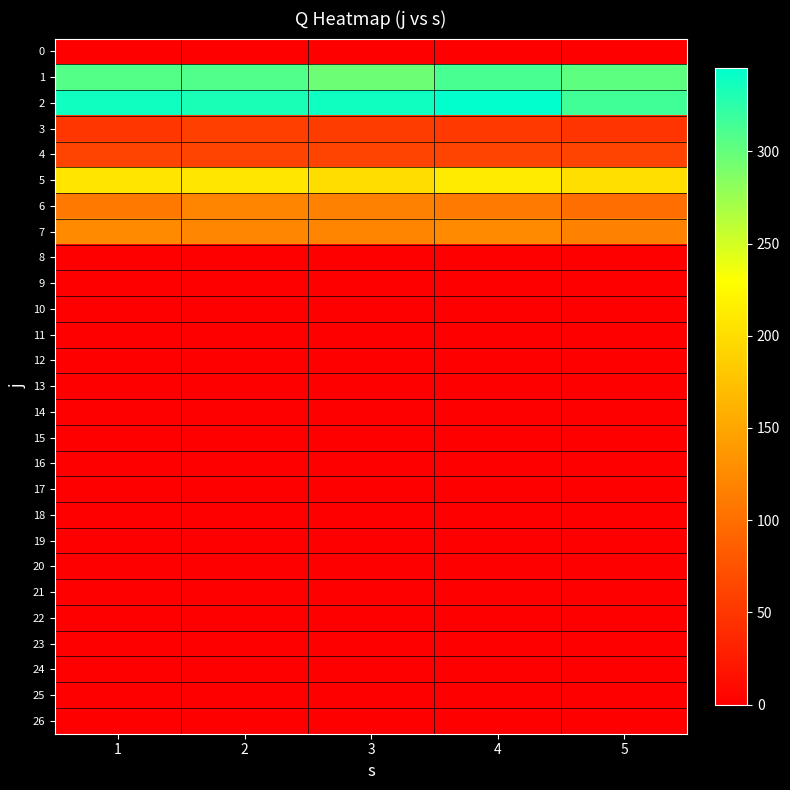

What is the greatest value displayed?

345.4